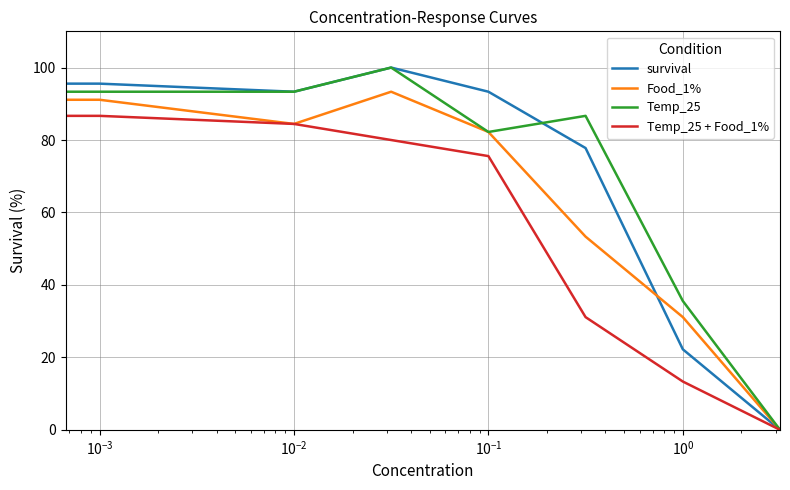

What is the greatest value displayed?

100.0